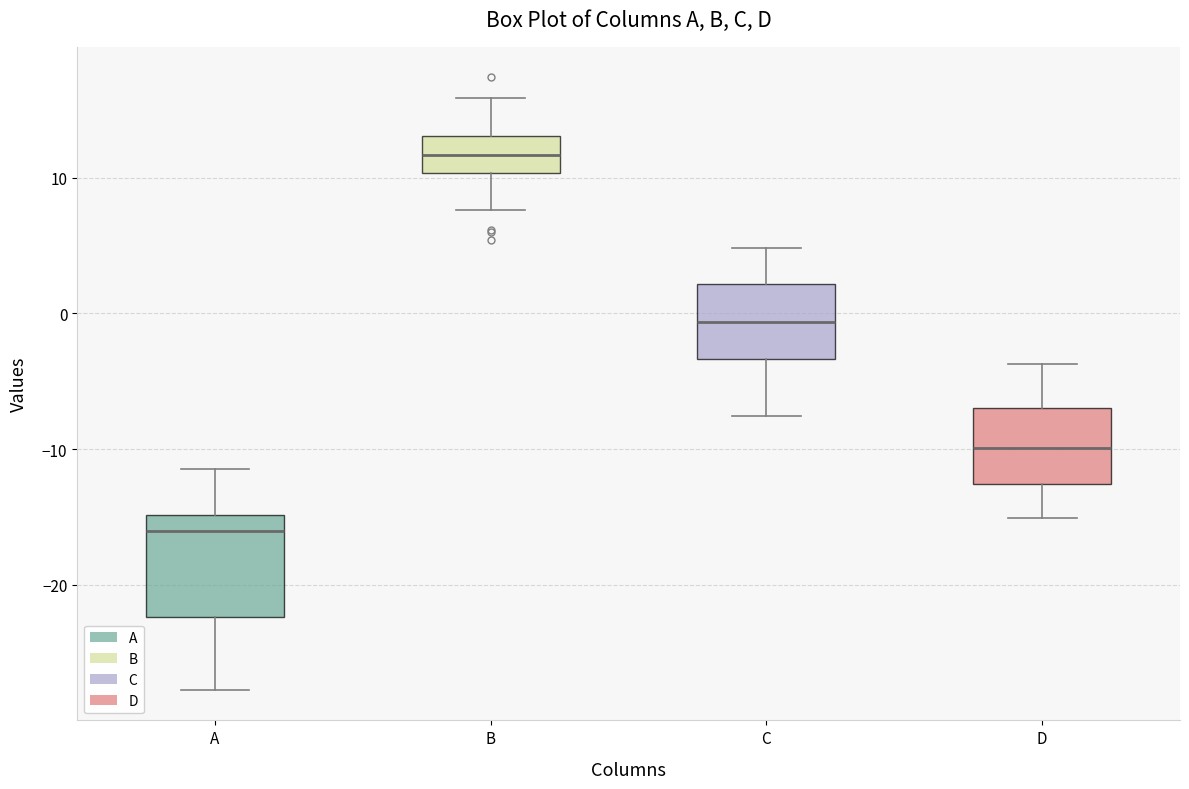

Which box's median line is the highest?

B